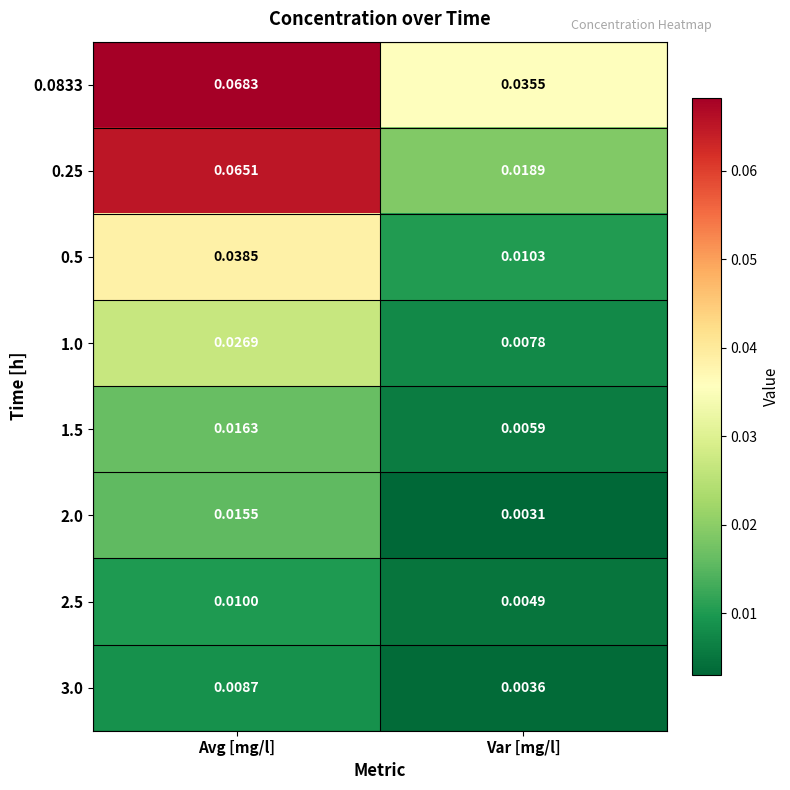

Which category has the lowest value across all series?

Var [mg/l]